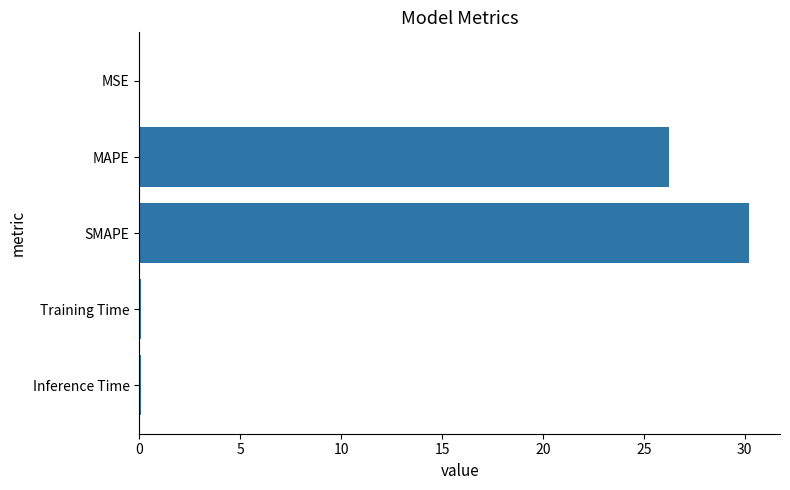

What is the maximum value shown in the chart?

30.2